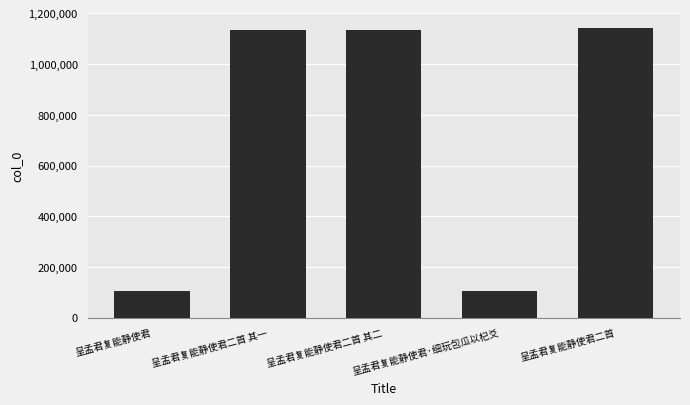

Where is the data nearest to the value 624854?

呈孟君复能静使君二首 其二